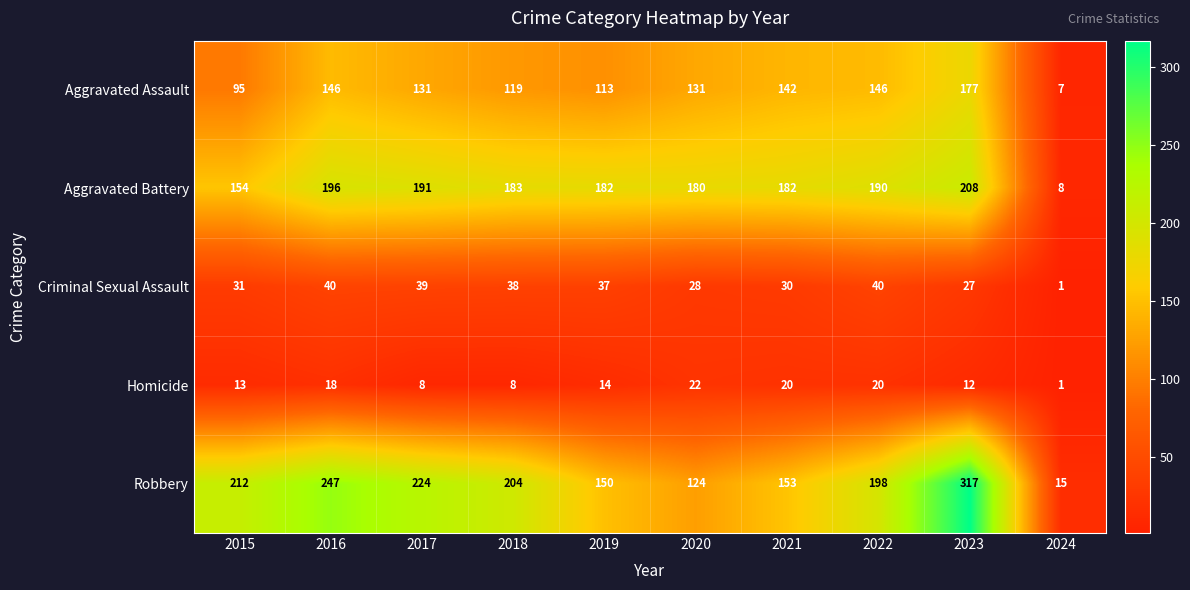

The value of Aggravated Assault at 2024 is 10. True or false?

False